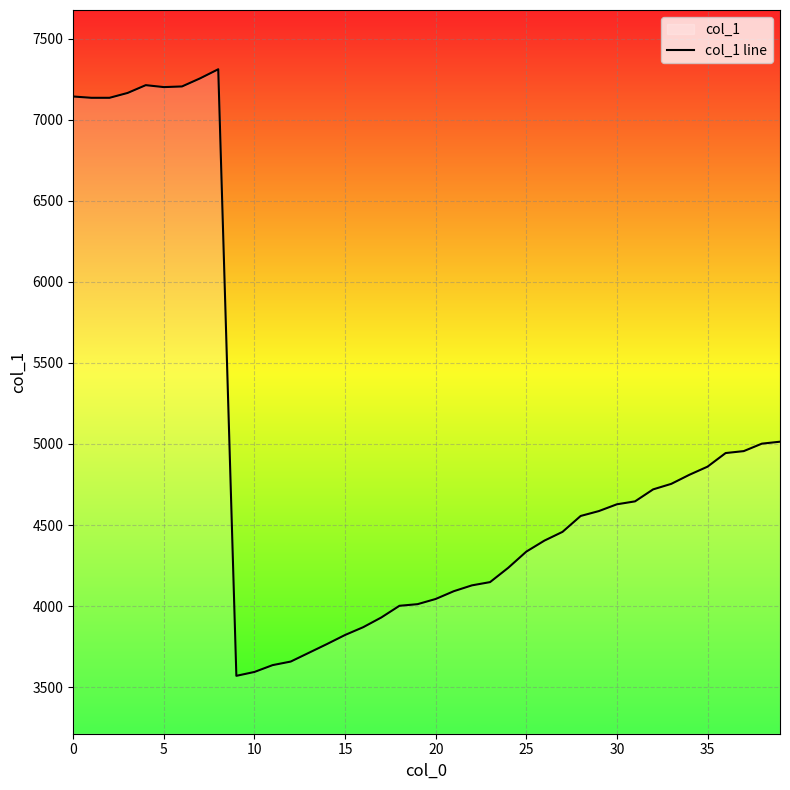

What is the difference between the maximum and minimum values?

3741